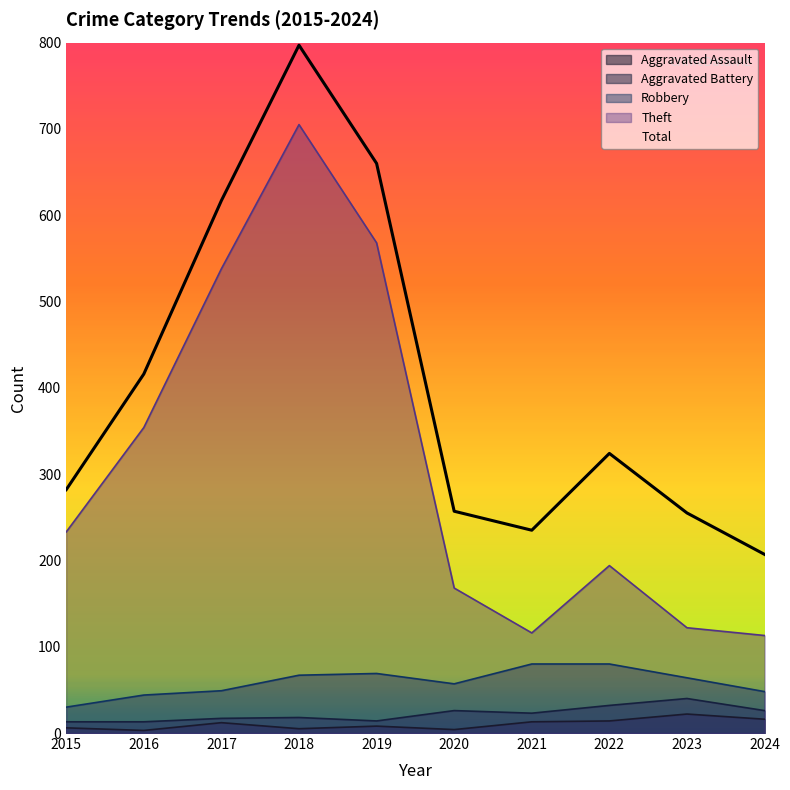

Is the value of Aggravated Assault at 2016 greater than the value of Robbery at 2019?

No